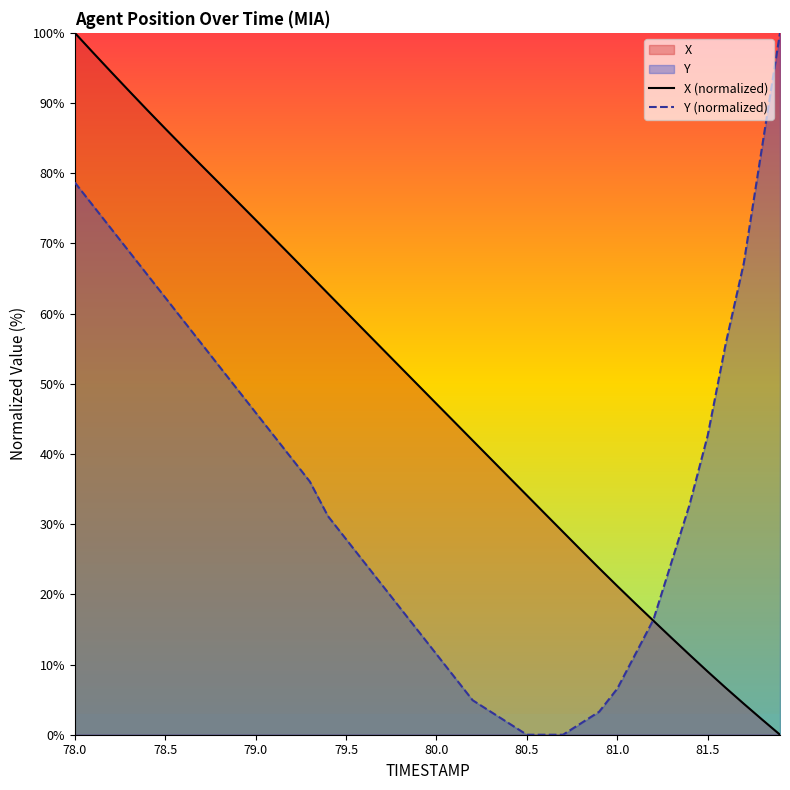

Reading right to left, extract all data points from this chart.

X (normalized): 0.0	2.2	4.4	6.7	9.0	11.4	13.8	16.2	18.7	21.2	23.7	26.3	28.9	31.5	34.1	36.7	39.3	41.9	44.5	47.2	49.8	52.4	55.0	57.6	60.2	62.9	65.5	68.1	70.7	73.4	76.0	78.5	81.1	83.7	86.4	89.0	91.7	94.5	97.2	100.0
Y (normalized): 100.0	83.6	67.2	55.7	42.6	32.8	24.6	16.4	11.5	6.6	3.3	1.6	0.0	0.0	0.0	1.6	3.3	4.9	8.2	11.5	14.8	18.0	21.3	24.6	27.9	31.1	36.1	39.3	42.6	45.9	49.2	52.5	55.7	59.0	62.3	65.6	68.9	72.1	75.4	78.7